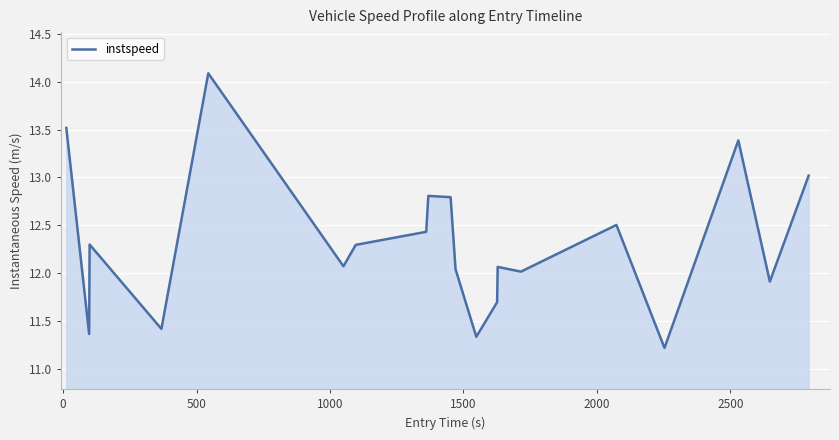

What is the difference between the maximum and minimum values?

2.9